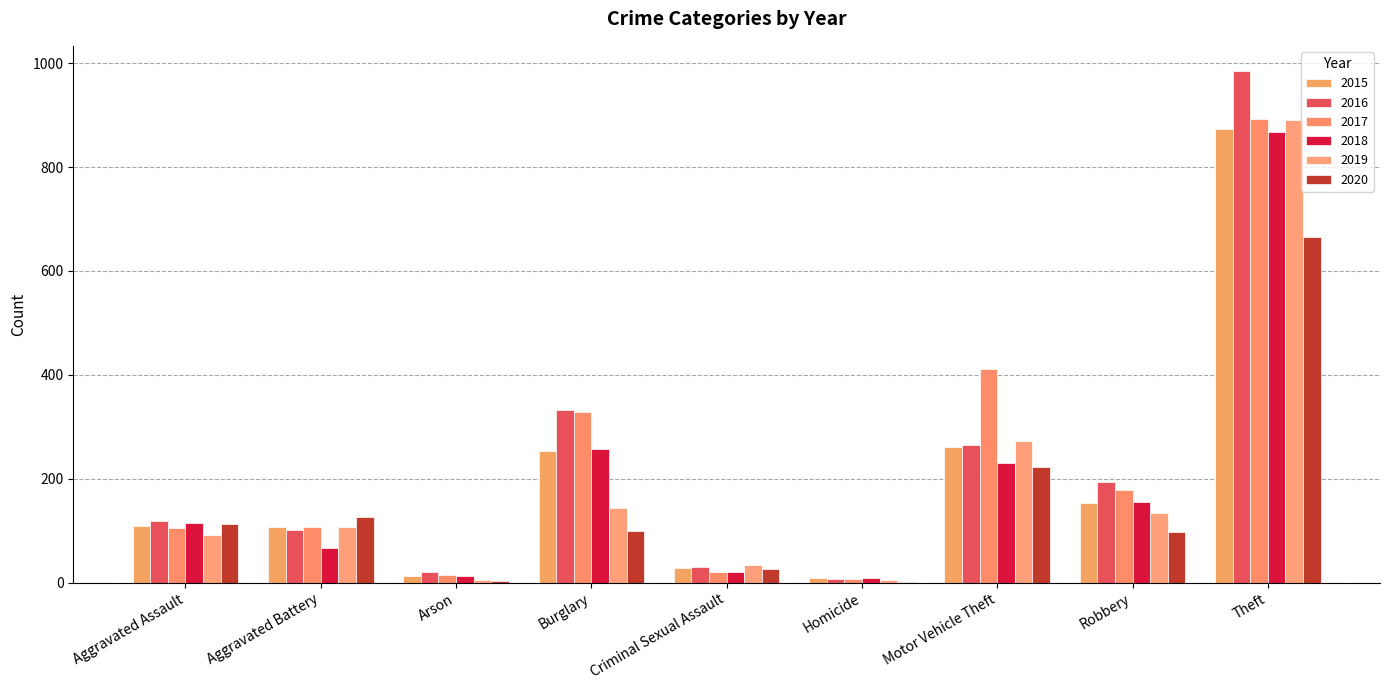

Which series has the widest spread of values?

2016